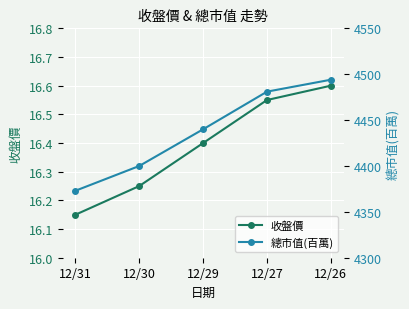

Which category has the highest value in the 總市值(百萬) series?

12/26